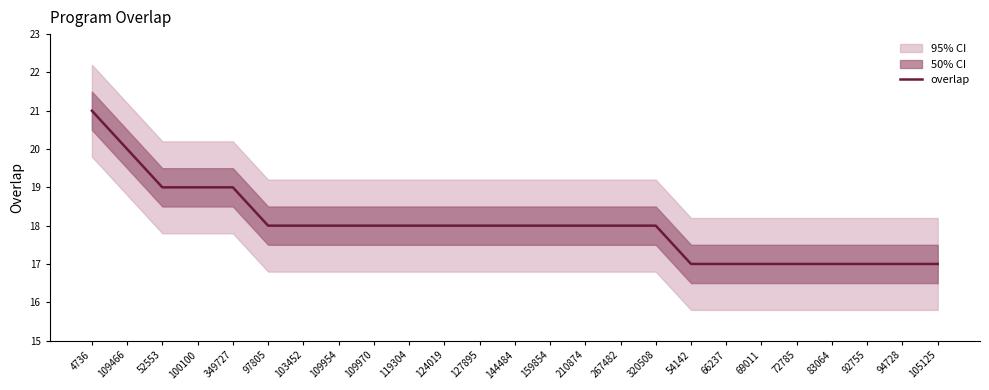

What is the greatest value displayed?

21